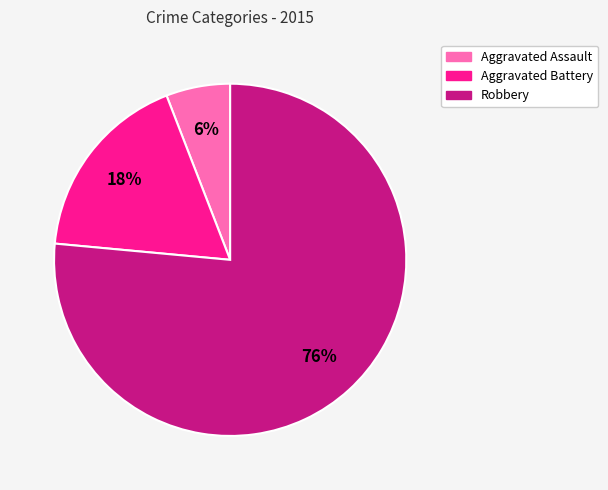

Which slice represents more than half of the pie?

Robbery